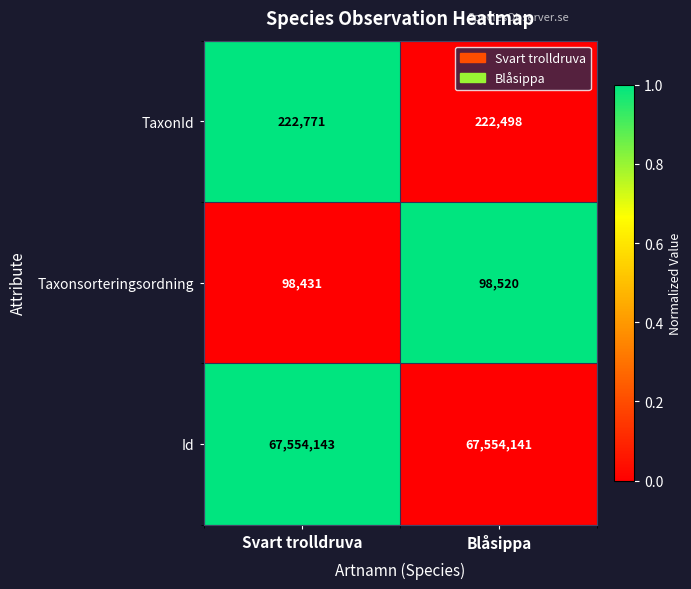

What is the lowest value of the TaxonId series?

222498